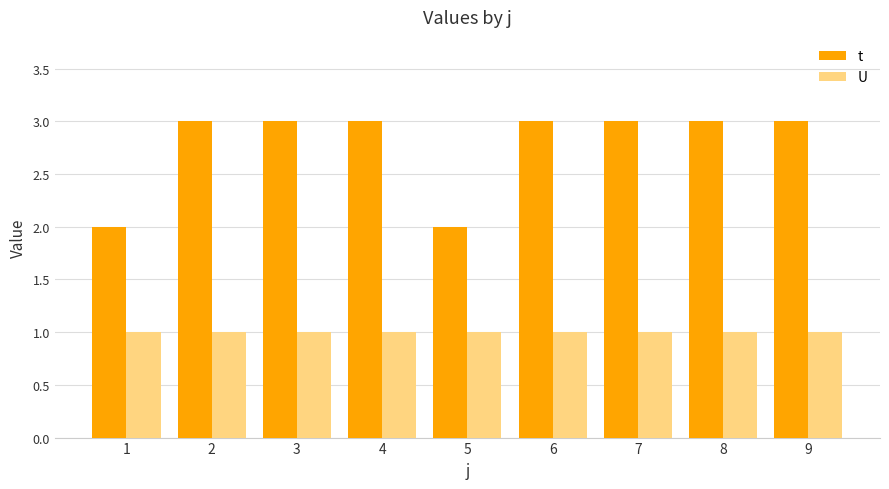

List the series in order of their peak value, highest first.

t, U